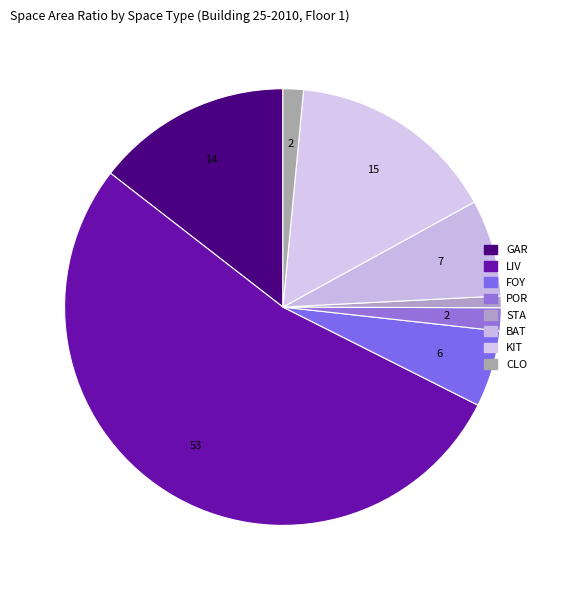

Which category has the biggest portion of the pie?

LIV